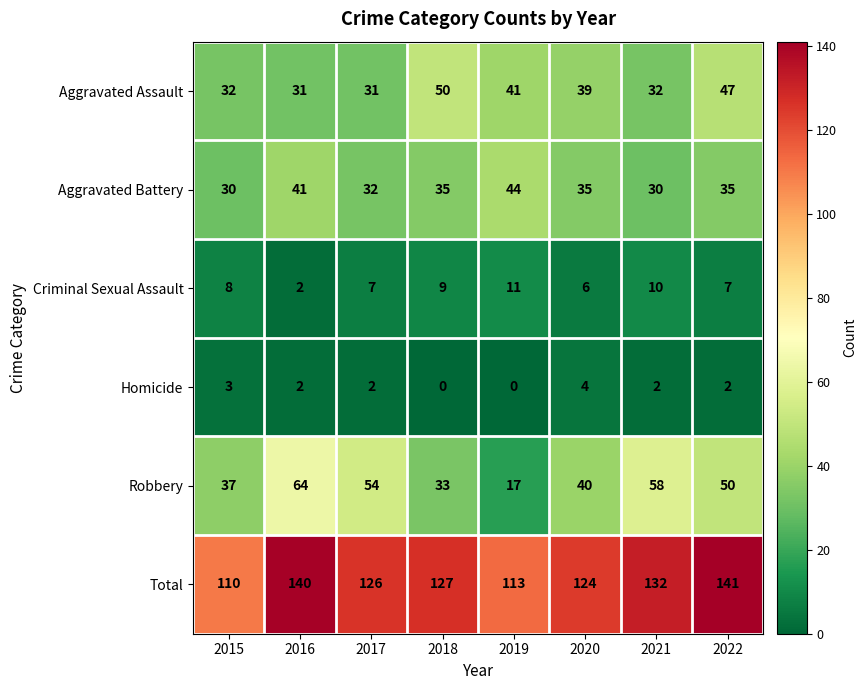

Which category has the lowest value in the Robbery series?

2019